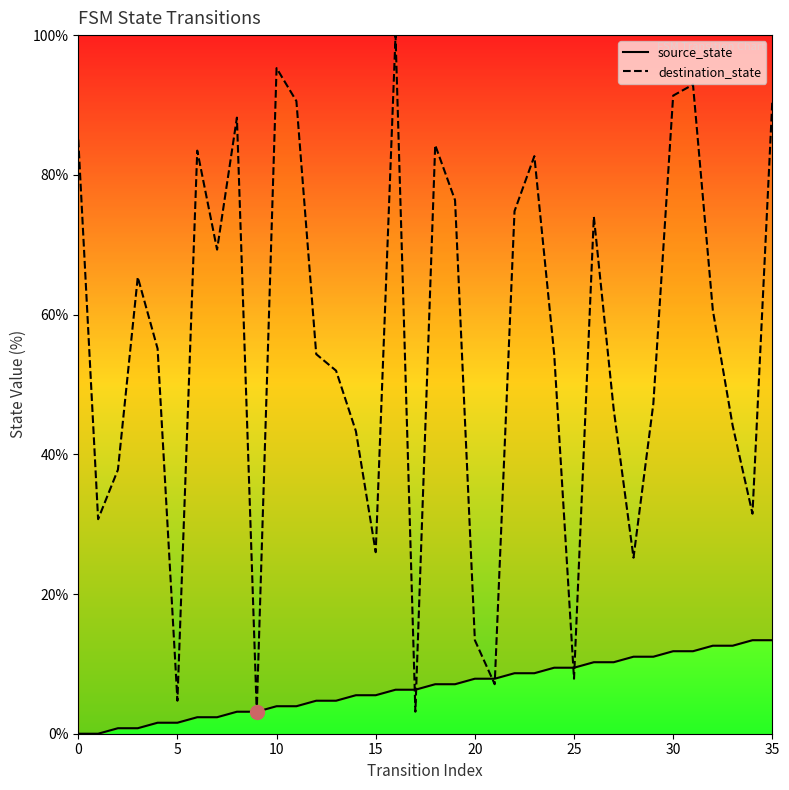

What is the label of the 14th point from the right?

22